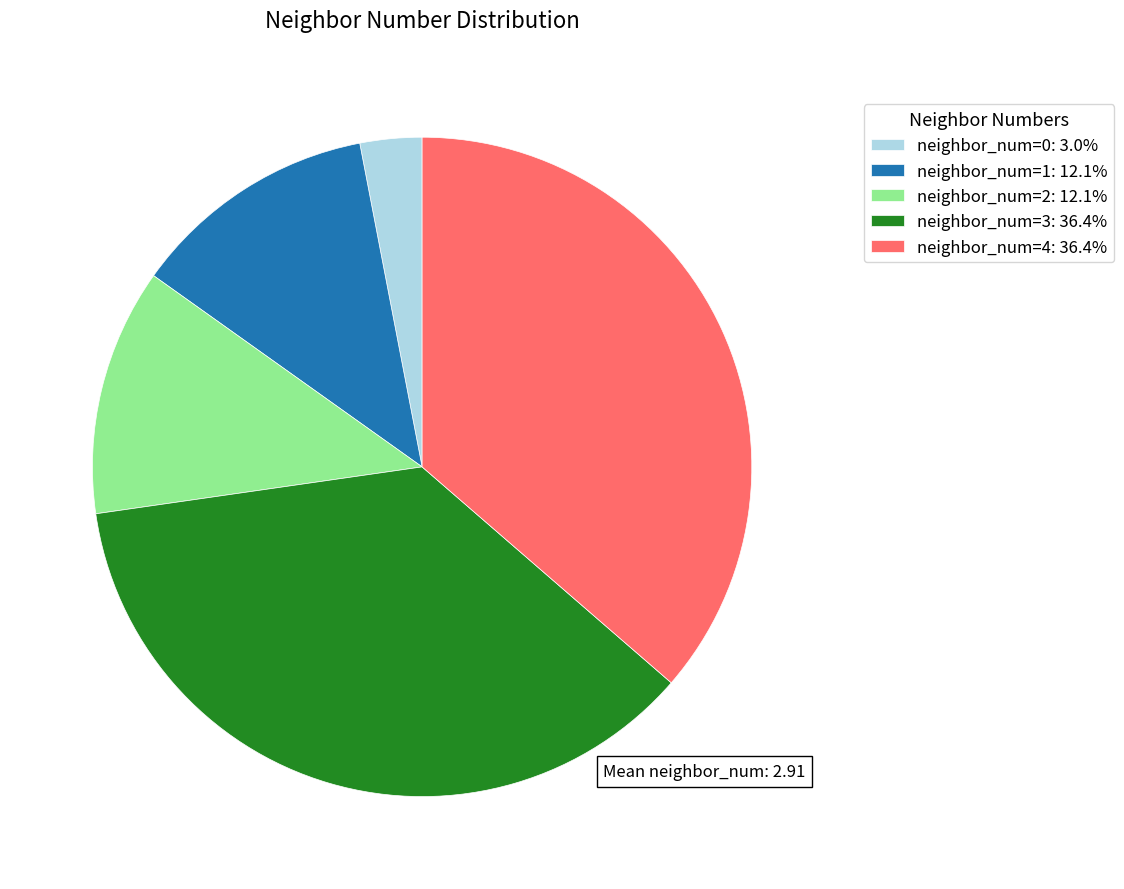

Does any single category account for the majority?

No